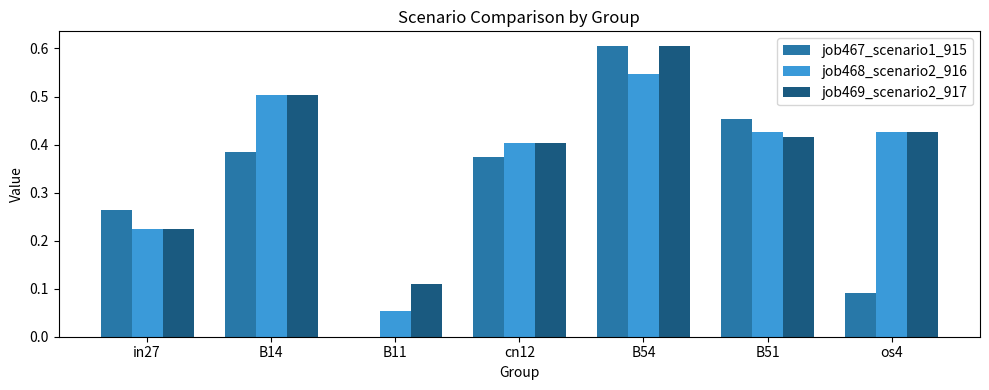

At which label does job469_scenario2_917 reach its peak?

B54